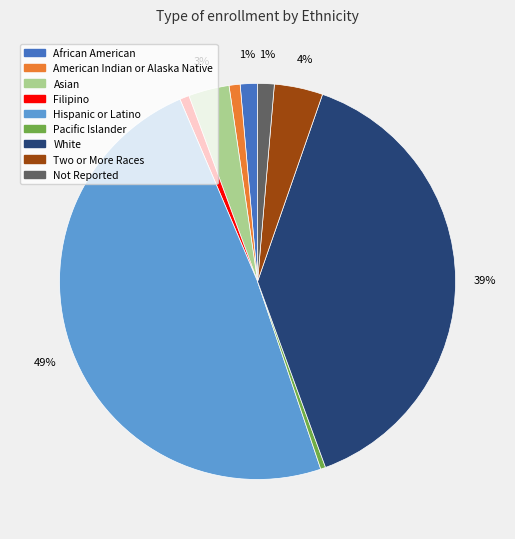

How many slices are in this pie chart?

9